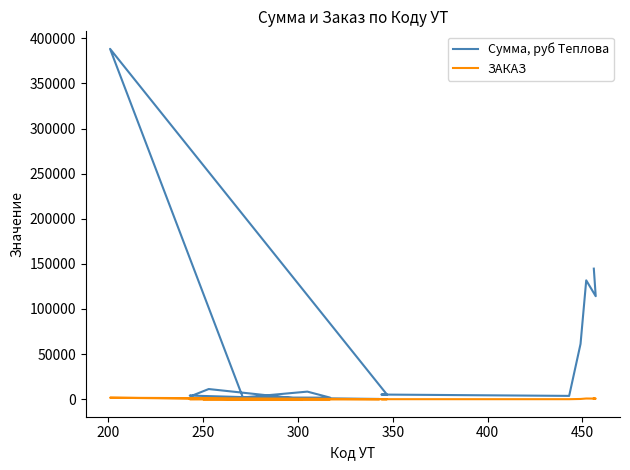

How many interior local valleys does the ЗАКАЗ series have?

4